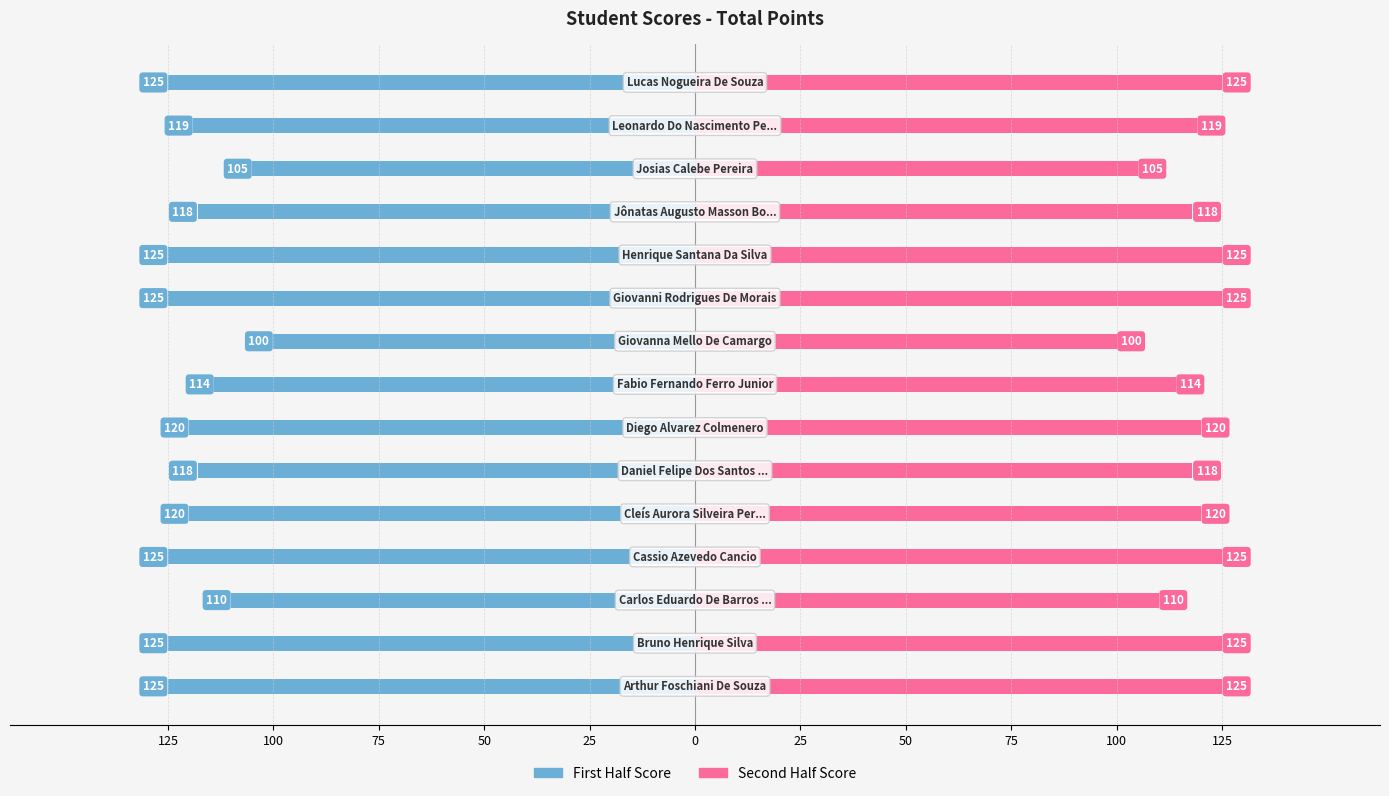

Which series has the largest total across all categories?

First Half Score